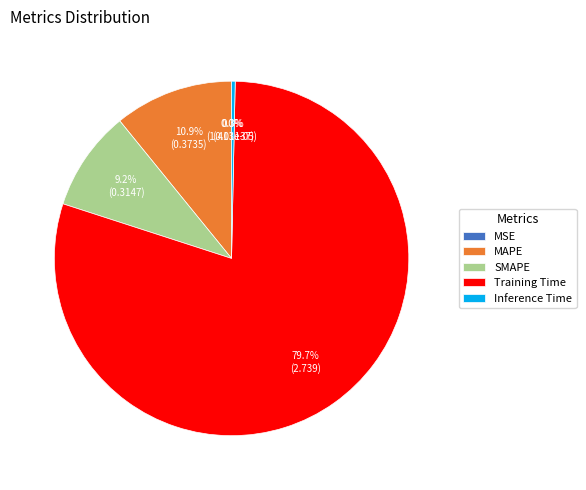

Is it true that Training Time is 80% of the pie?

True